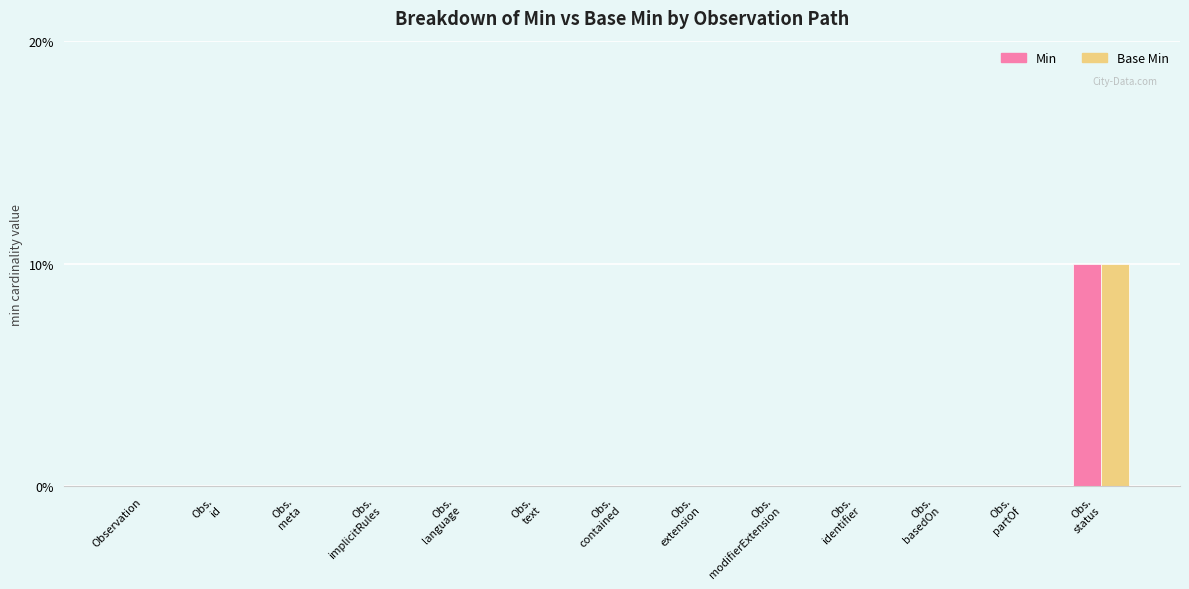

Are the bars horizontal?

No